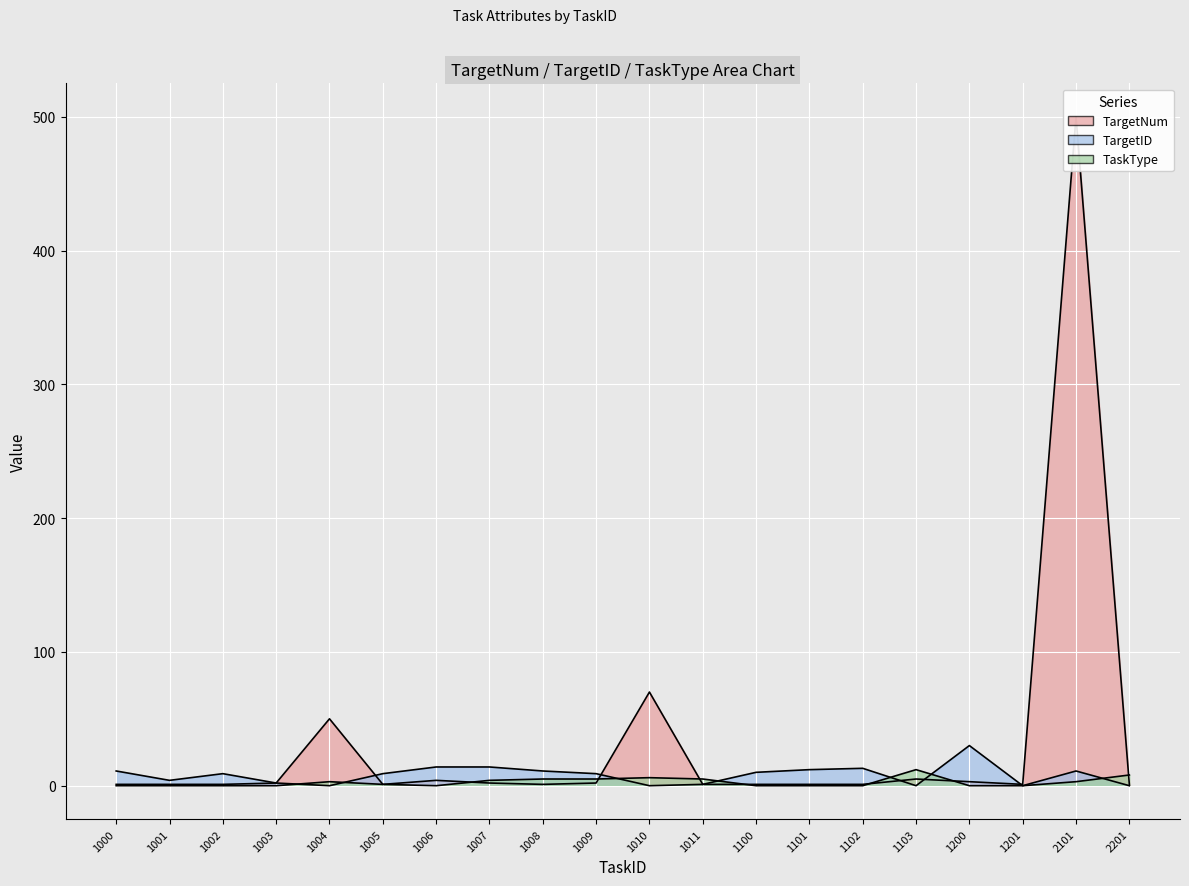

At which category does the chart reach its peak across all series?

2101